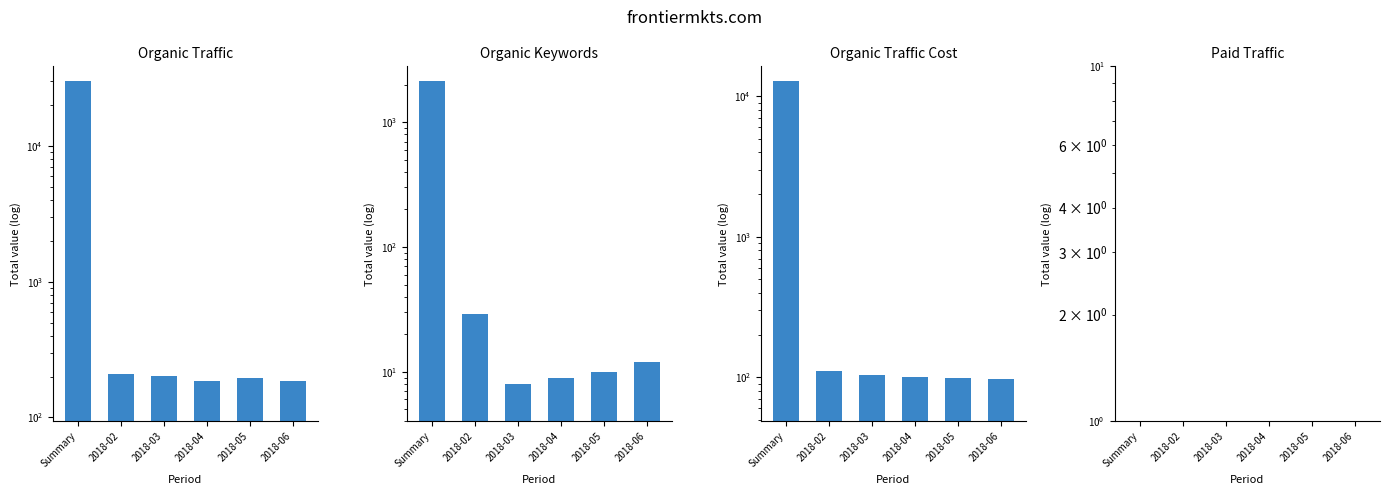

At which label does Organic Keywords first exceed 12?

Summary